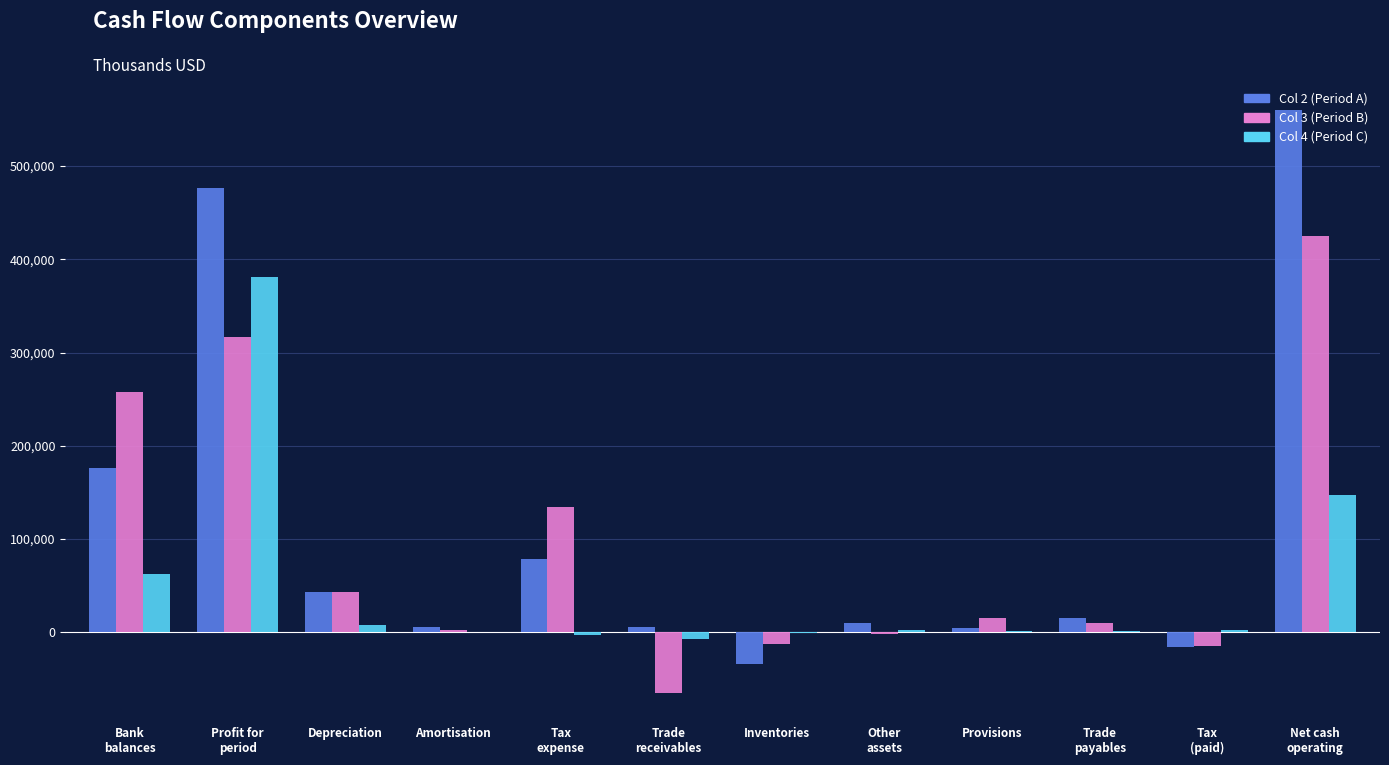

Does the chart contain stacked bars?

No